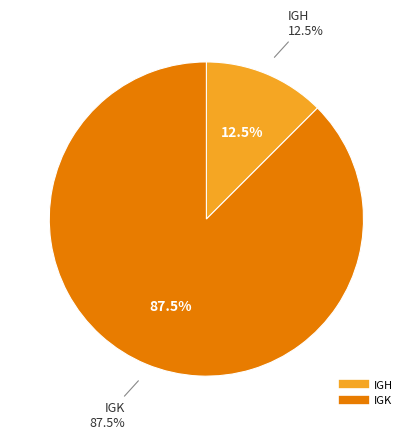

What is the largest slice in the pie chart?

IGK